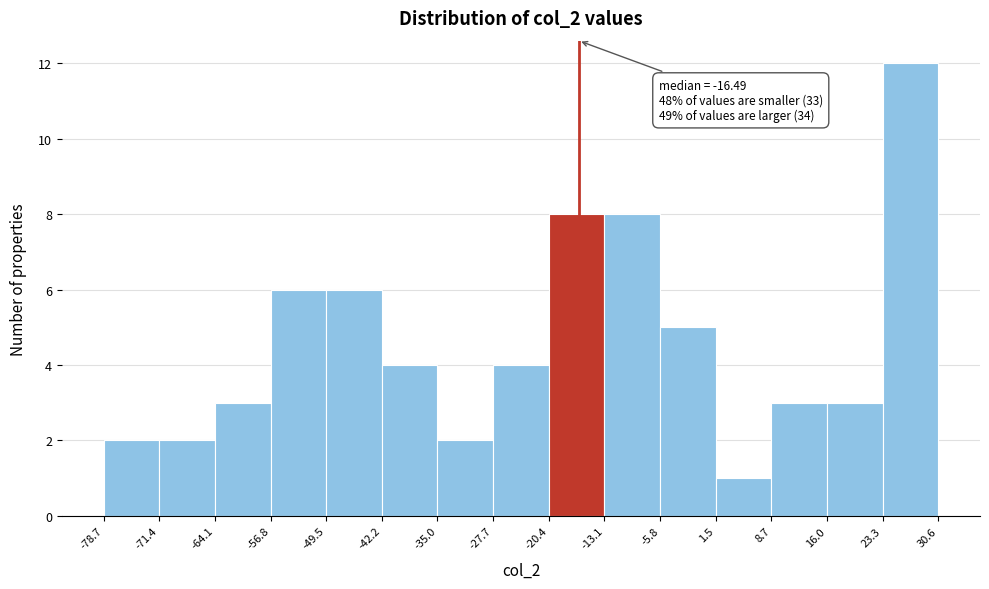

Which range on the x-axis has the tallest bar?

23.3 to 30.6